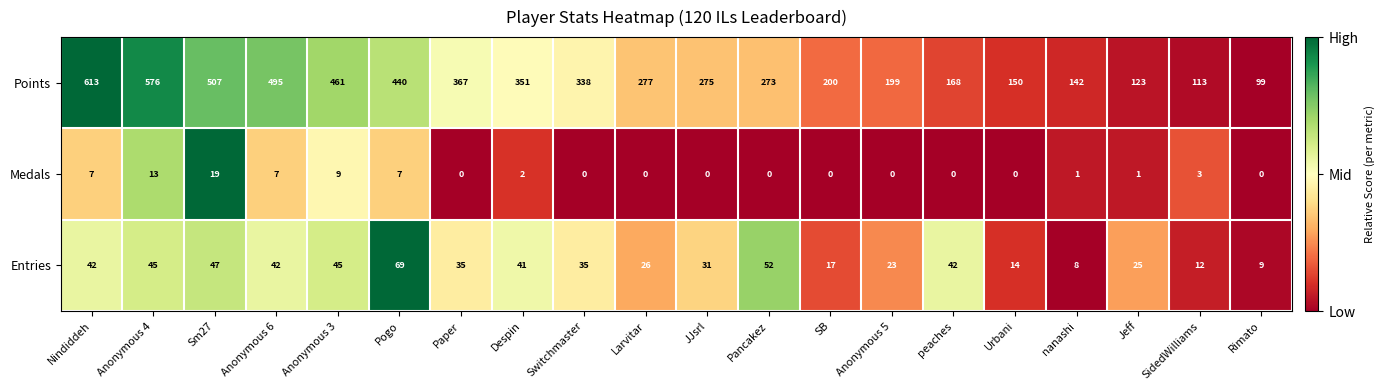

What is the difference between the highest and lowest values at SidedWilliams?

110